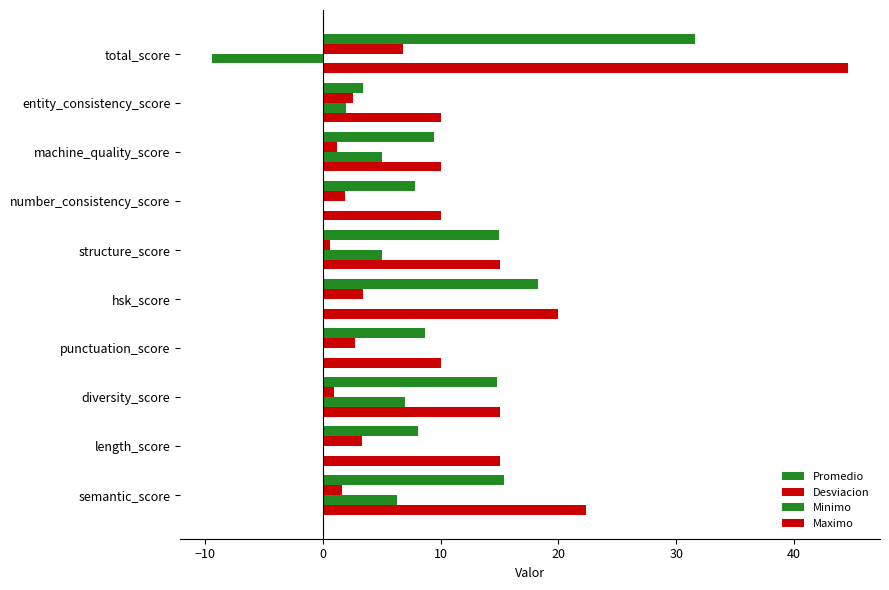

What is the average value of the Maximo series?

17.2